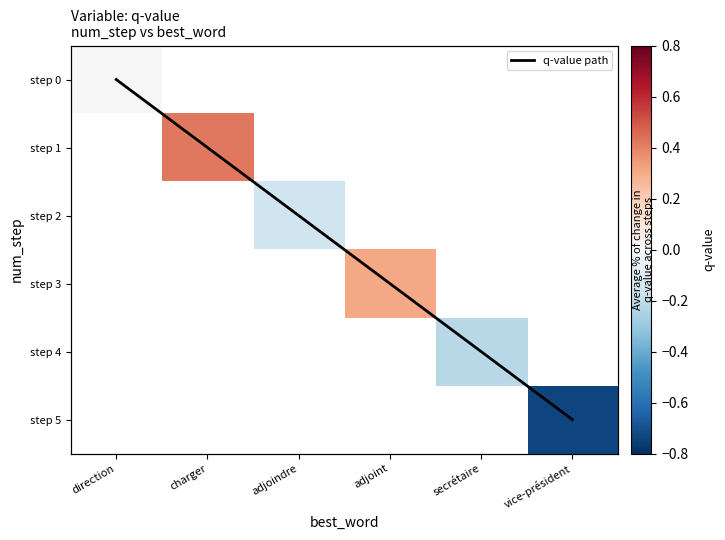

At which label is q-value path closest to 2?

adjoindre